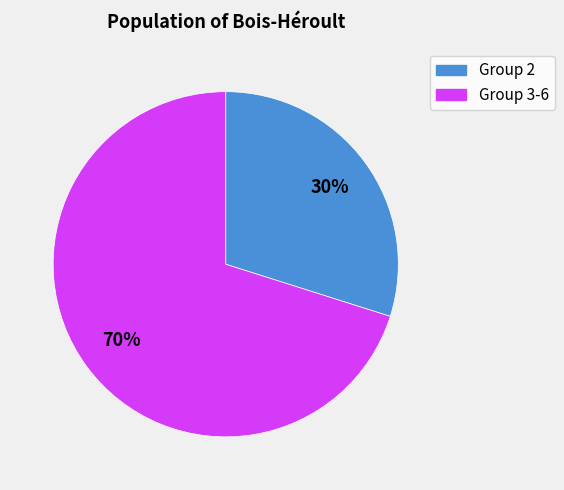

To the nearest percent, what is the difference between the largest and smallest slice percentages?

40%